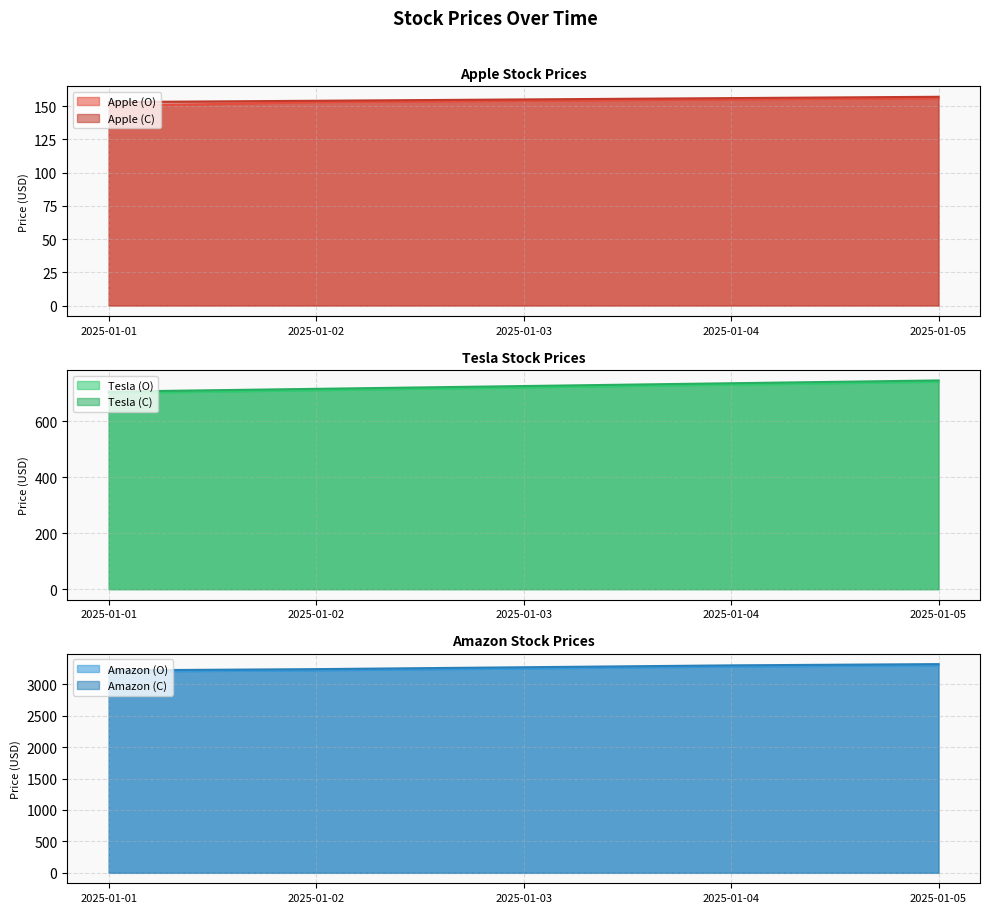

True or false: Tesla (O) has a value of 1074 at 2025-01-01.

False